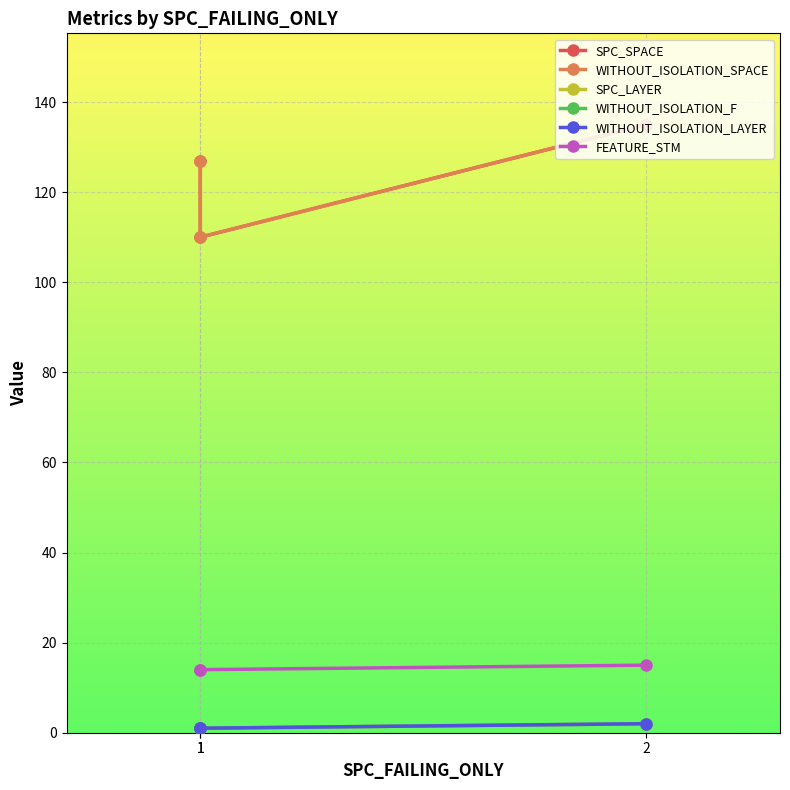

Which has a higher value, 1 or 1?

1